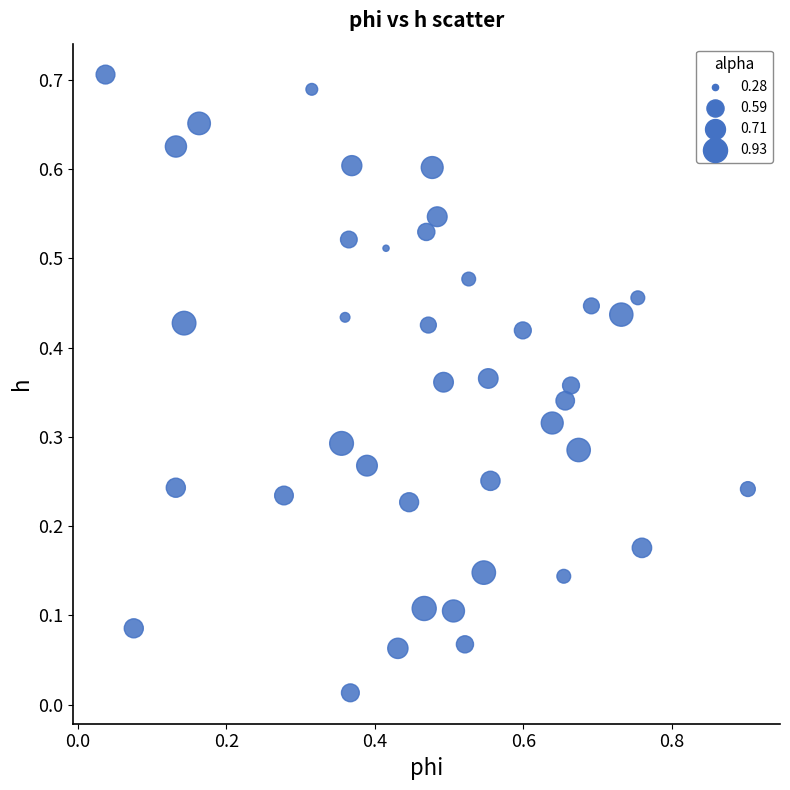

What is the range of X values (max minus min)?

0.9